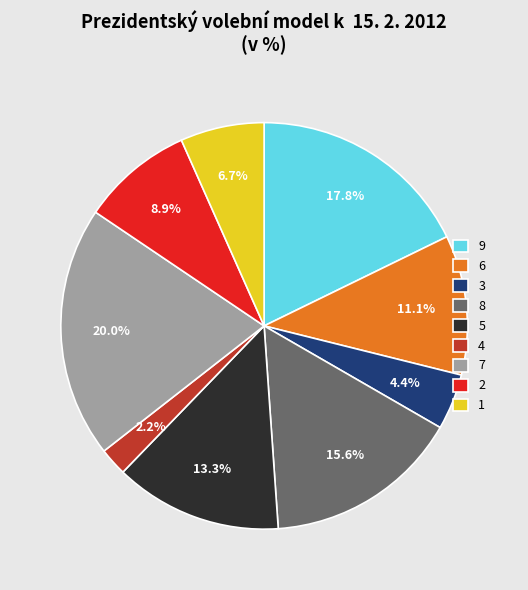

To the nearest percent, what is the difference between the 7 and 9 slice percentages?

2%